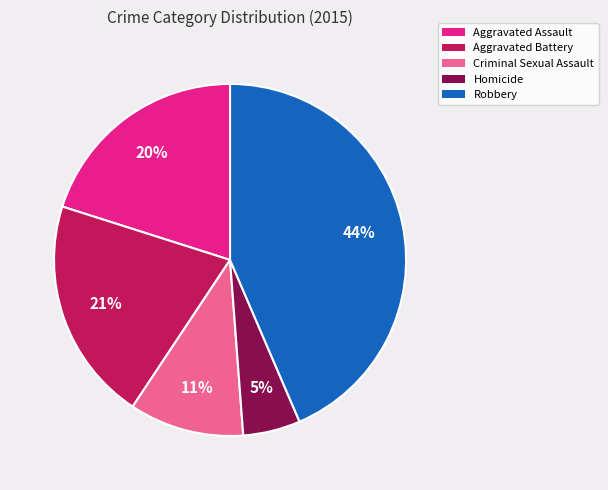

True or false: Aggravated Battery accounts for 21% of the total.

True